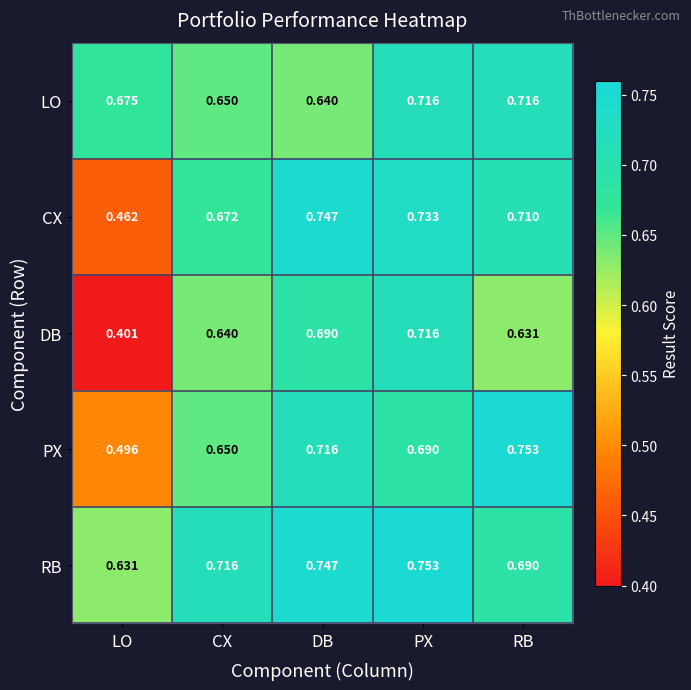

Which category has the lowest value across all series?

LO